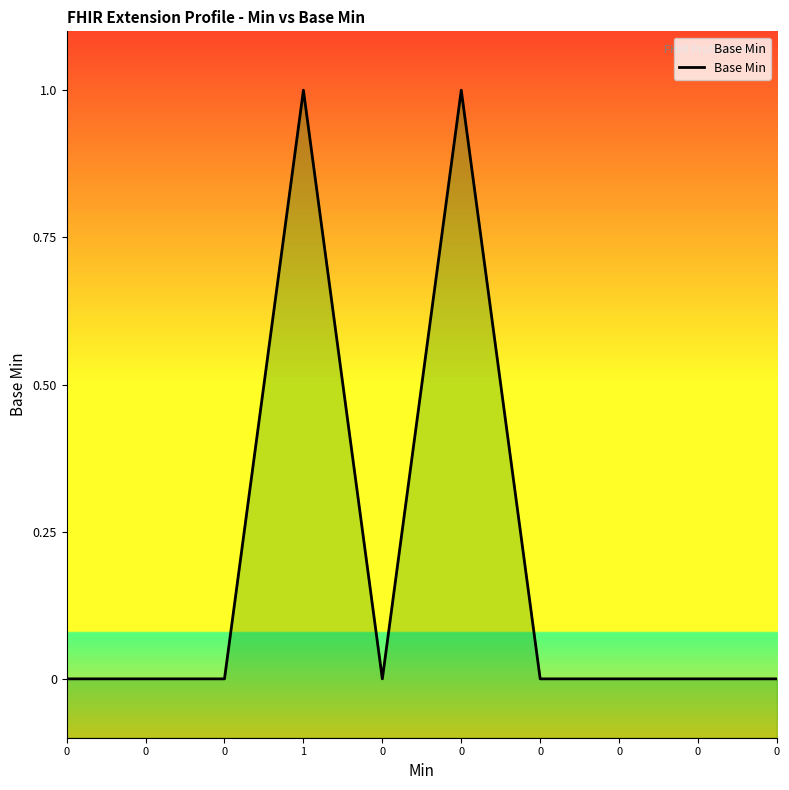

True or false: the data has more than 2 interior local peaks.

False